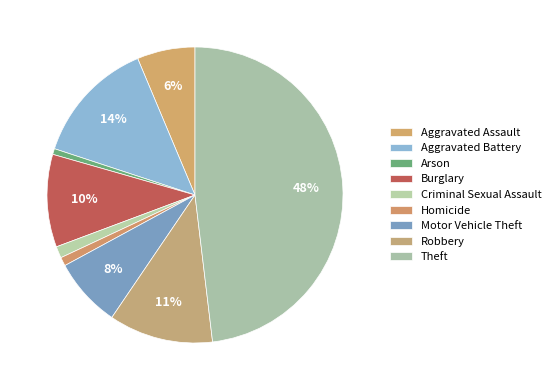

To the nearest percent, what is the combined percentage of Theft and Robbery?

59%